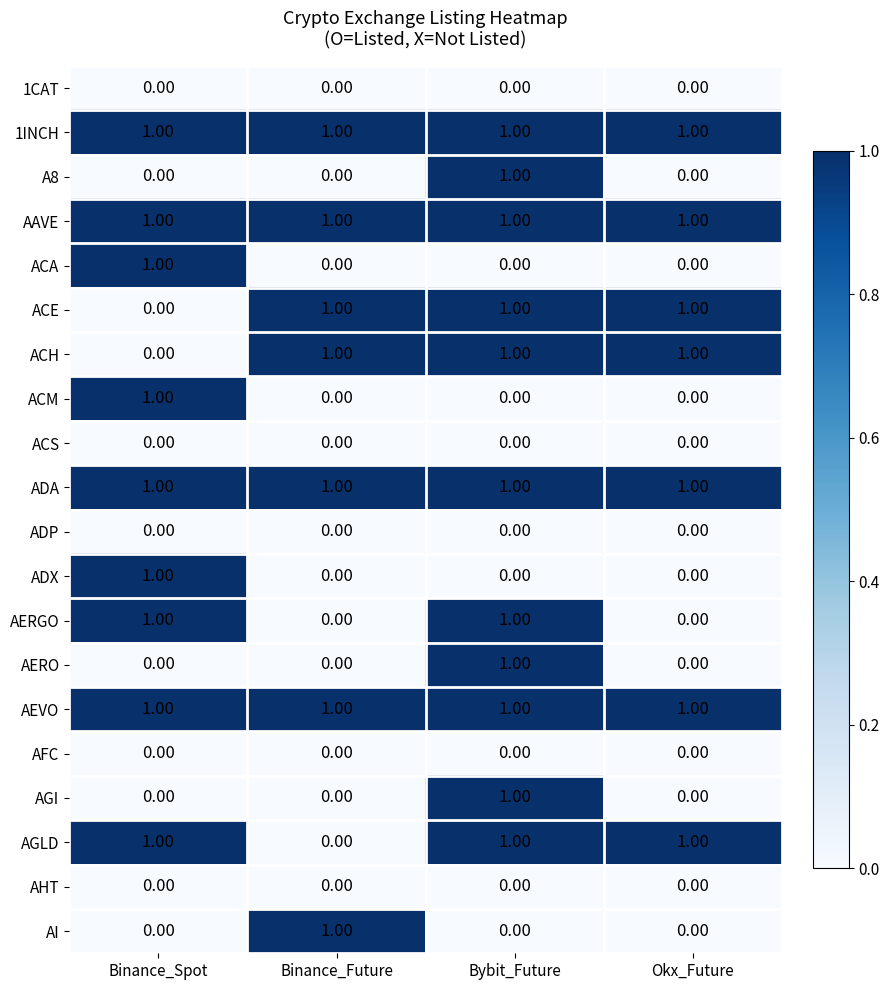

Where is ACH nearest to the value 0?

Binance_Spot